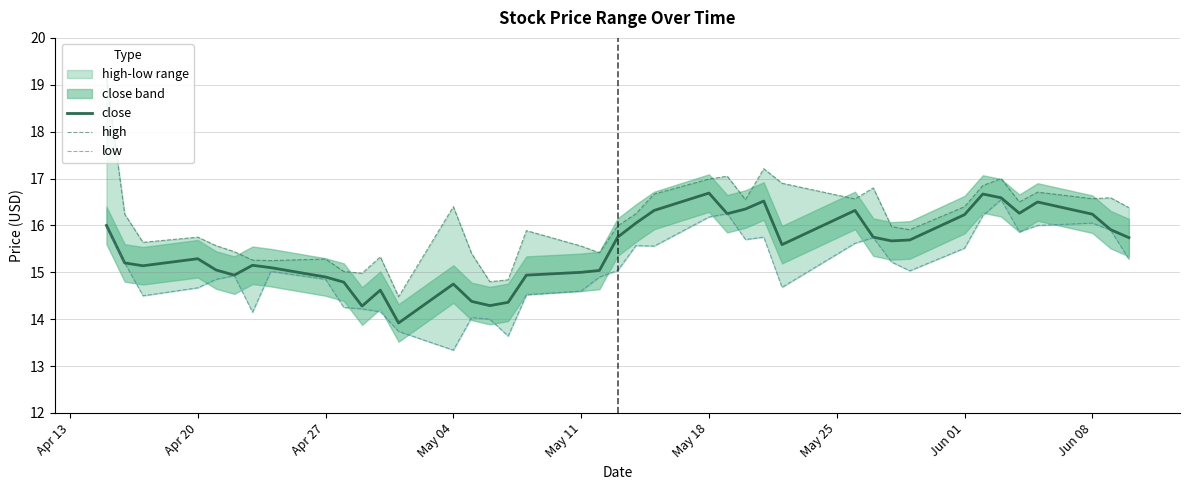

Is this an area chart (filled region under the line)?

No